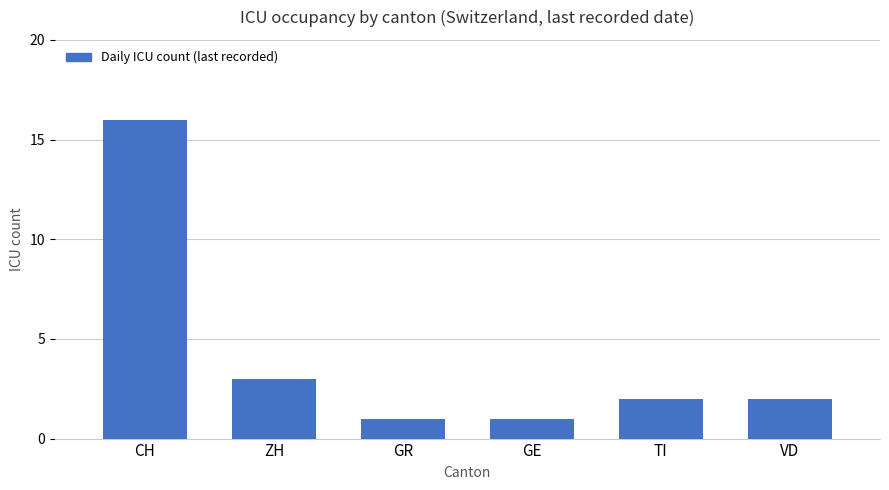

Approximately how many times larger is the value at VD compared to TI?

1.0